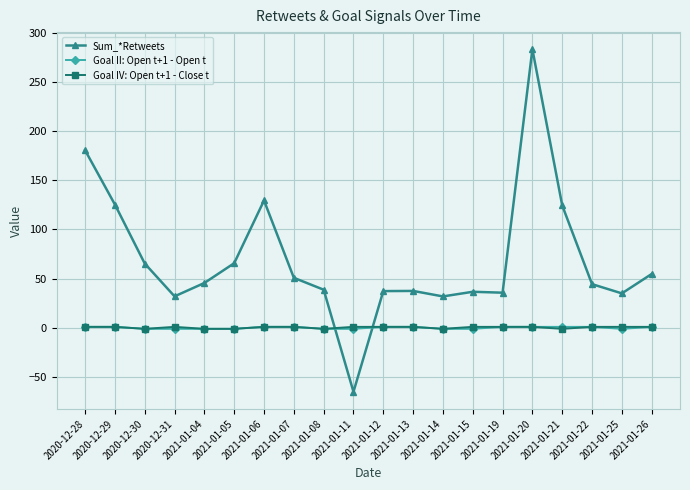

True or false: Sum_*Retweets has more than 0 interior local peaks.

True